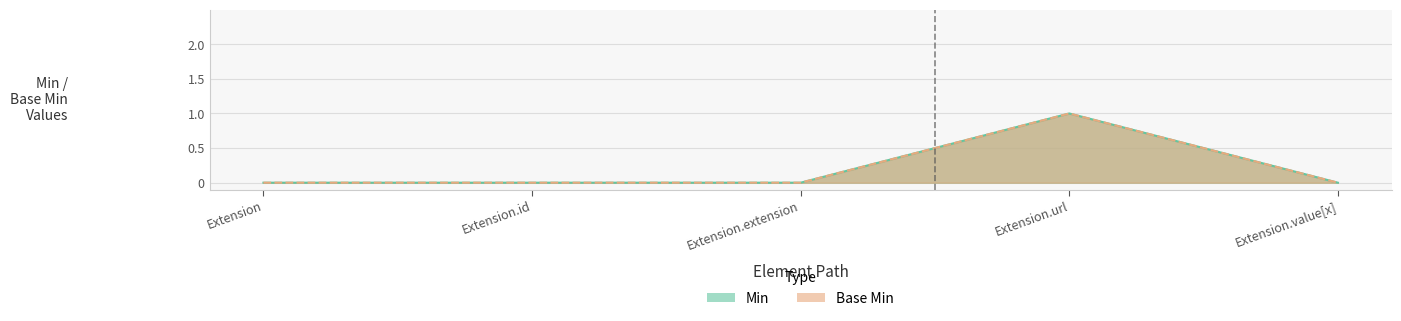

At how many categories does at least one series exceed 0?

1